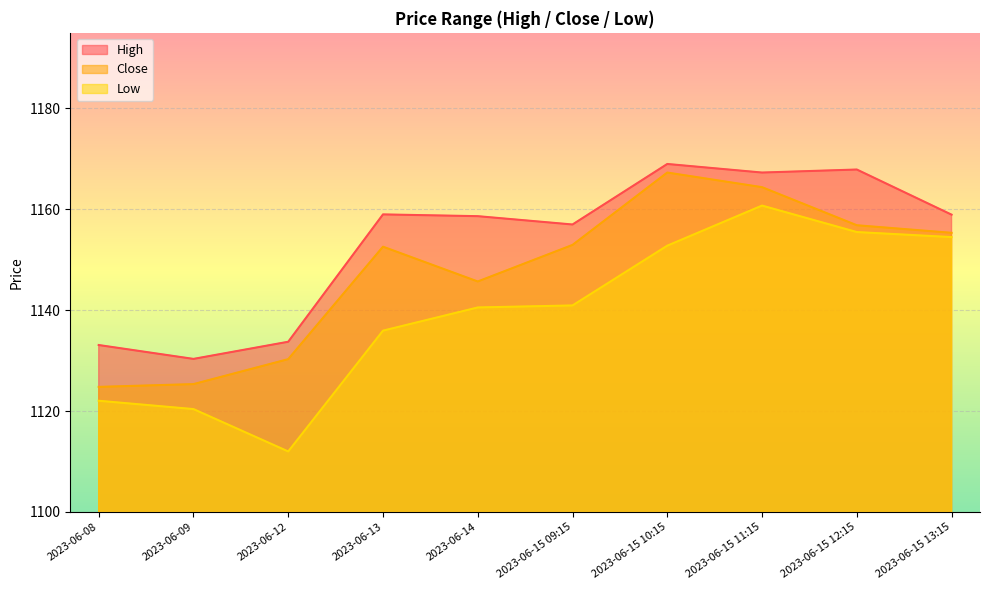

What is the label of the 6th point from the right?

2023-06-14